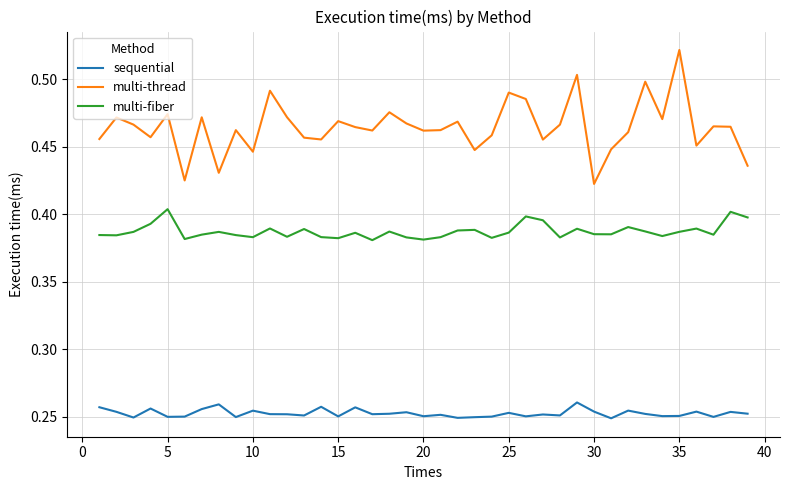

Which series has the largest range (max minus min)?

multi-thread